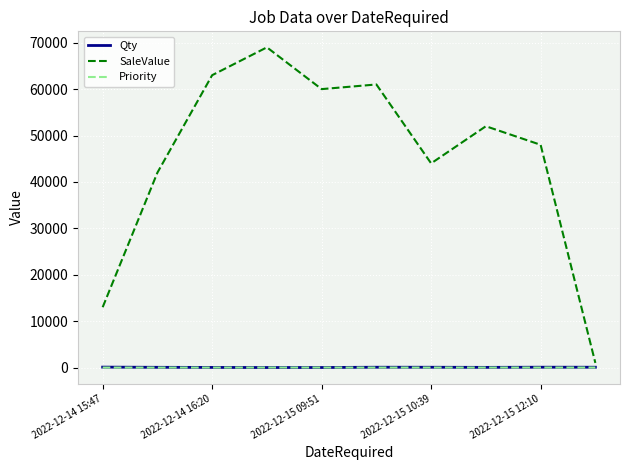

Which series has the largest range (max minus min)?

SaleValue